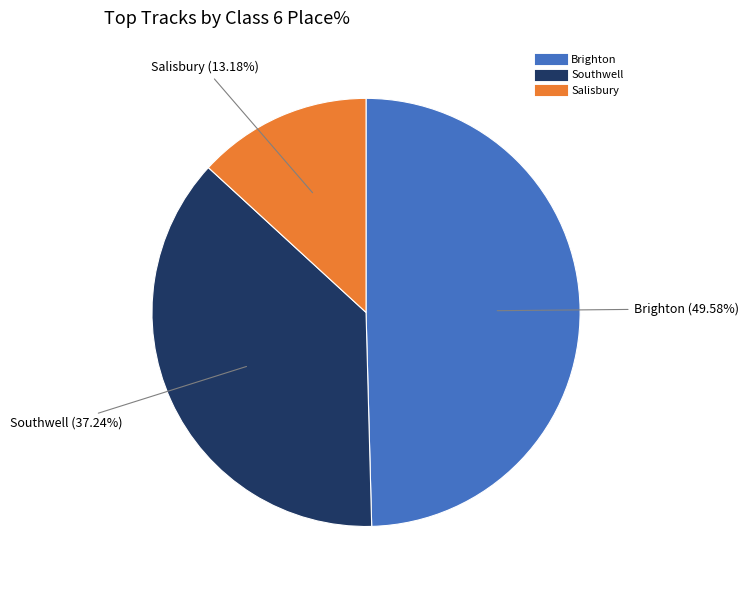

Does any single category account for the majority?

No